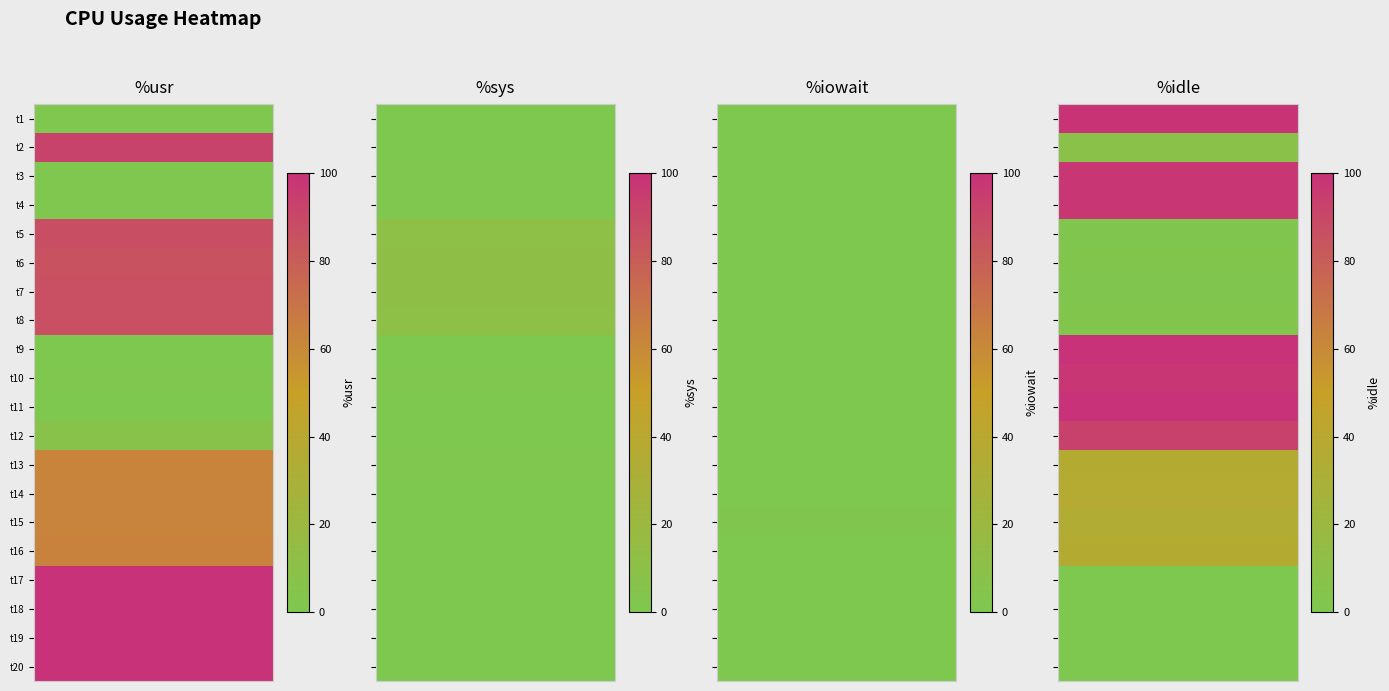

What value does the %usr series have at 7?

86.0